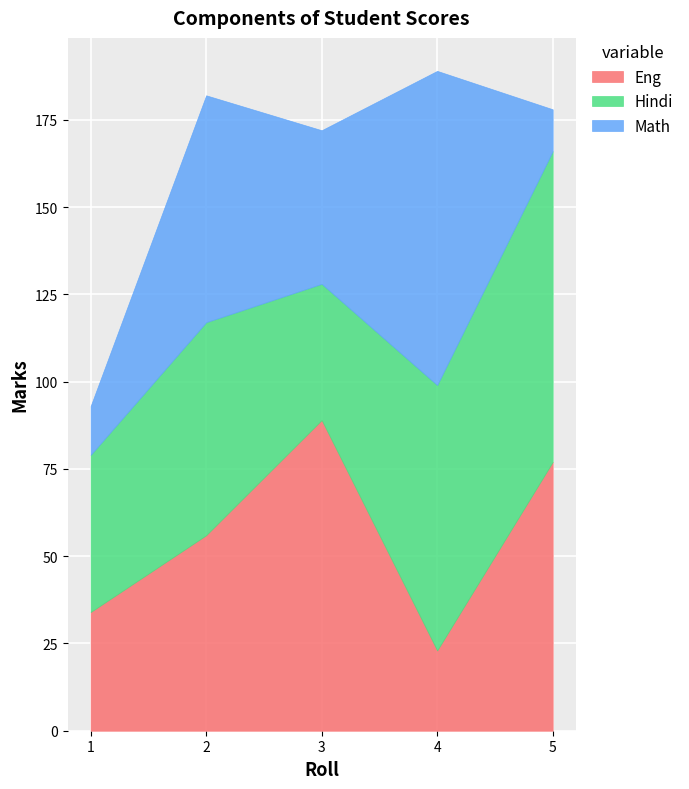

Does the chart display data point markers on the line(s)?

No